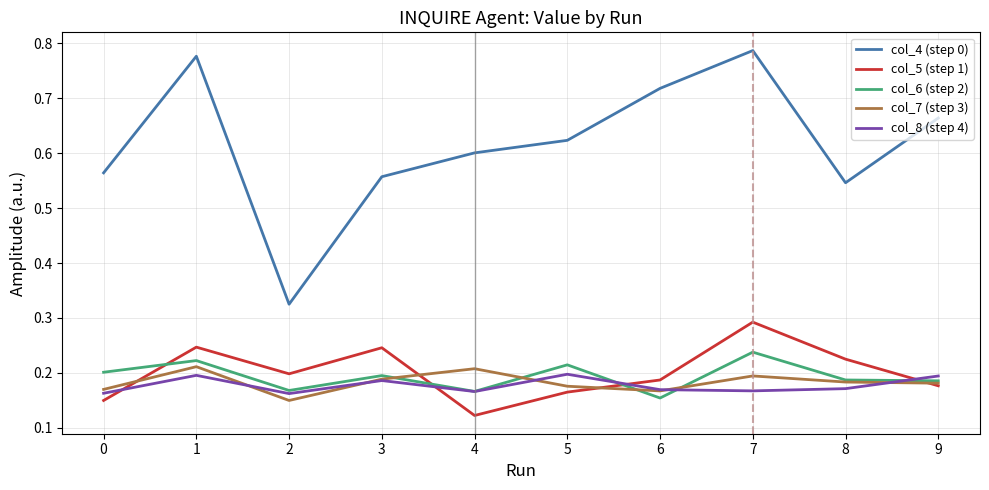

Is it true that col_4 (step 0) equals 0.2 at 9?

False